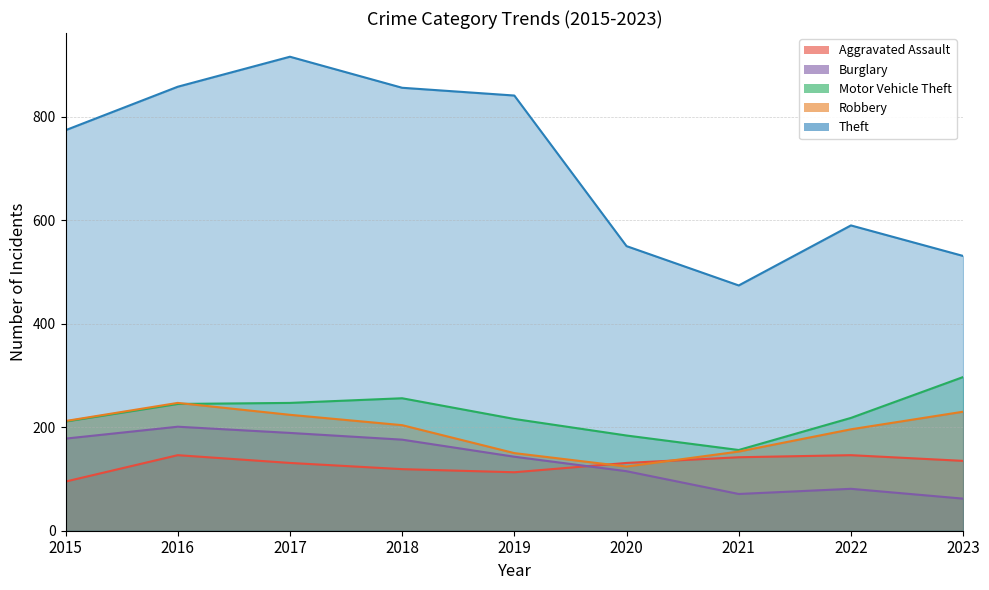

Which series has the largest range (max minus min)?

Theft